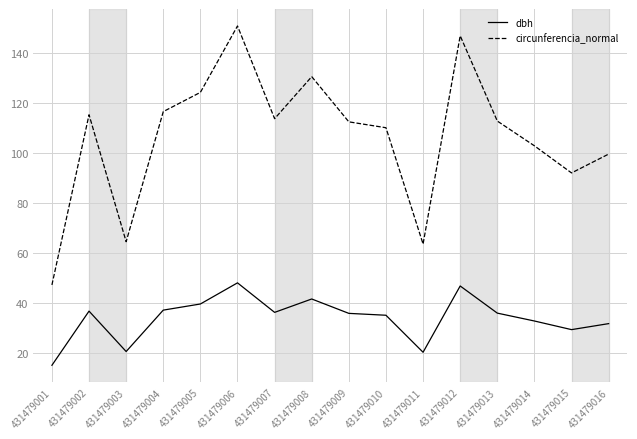

At 431479003, list the series in order from largest to smallest.

circunferencia_normal, dbh